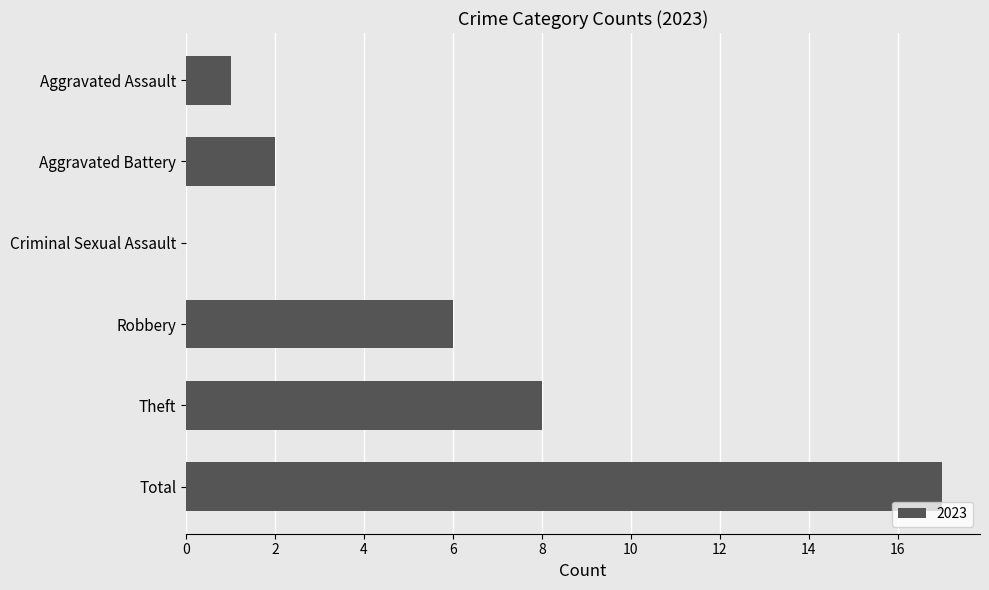

Between Criminal Sexual Assault and Robbery, which is larger?

Robbery